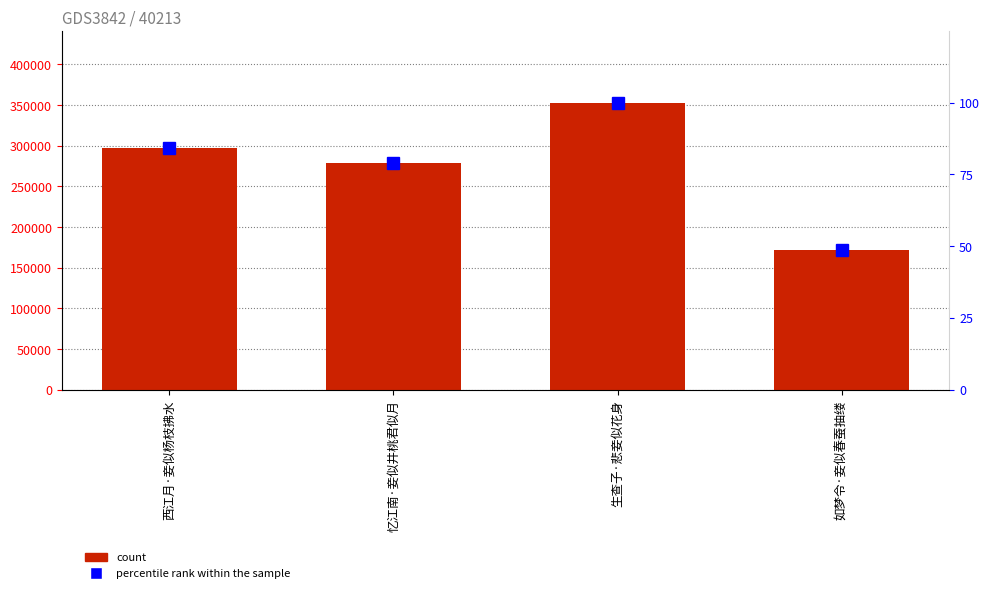

Which series has the largest total across all categories?

col_0